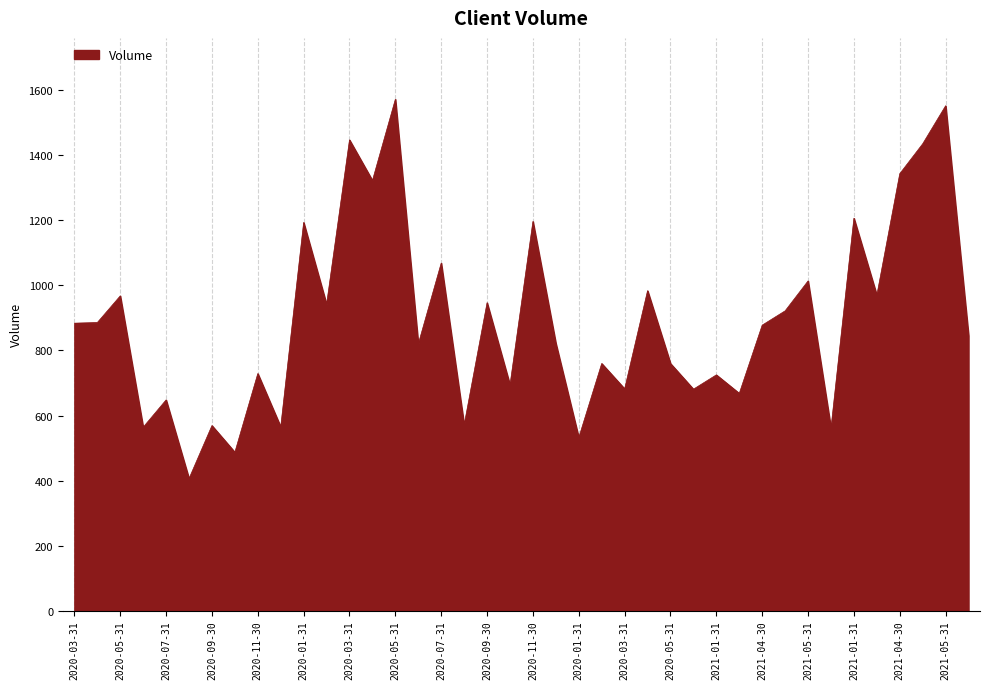

What is the smallest value displayed?

406